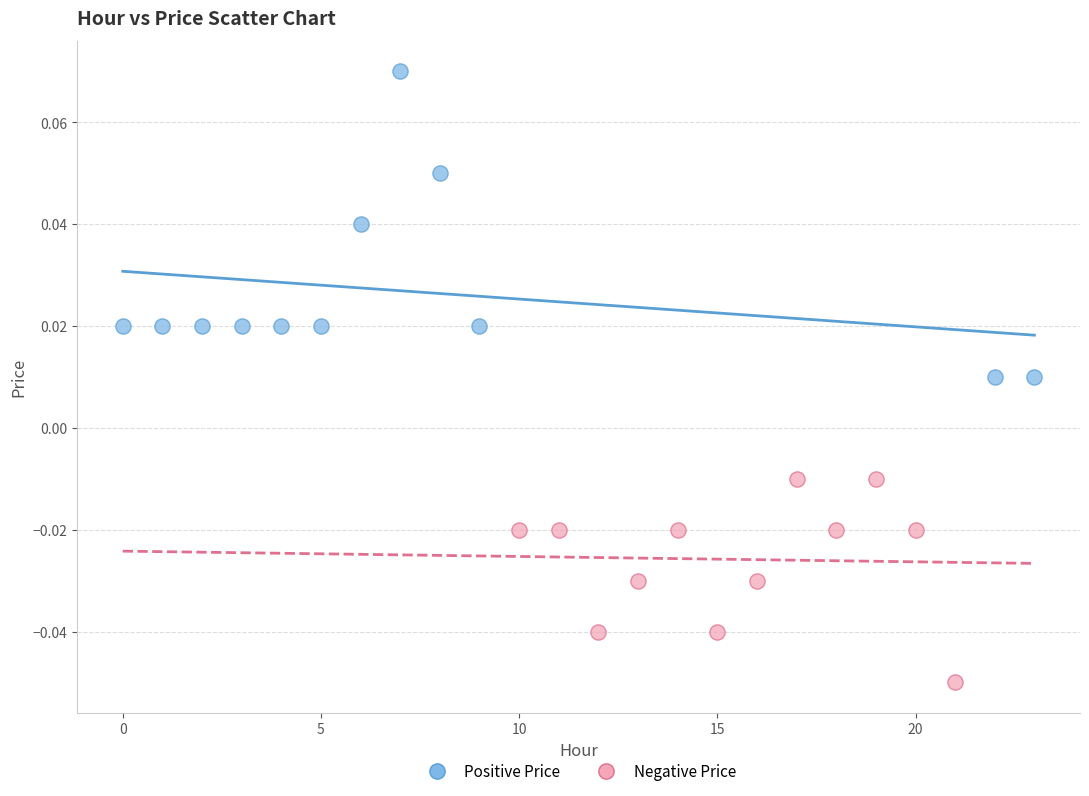

Which series has the widest spread of Y values?

Positive Price